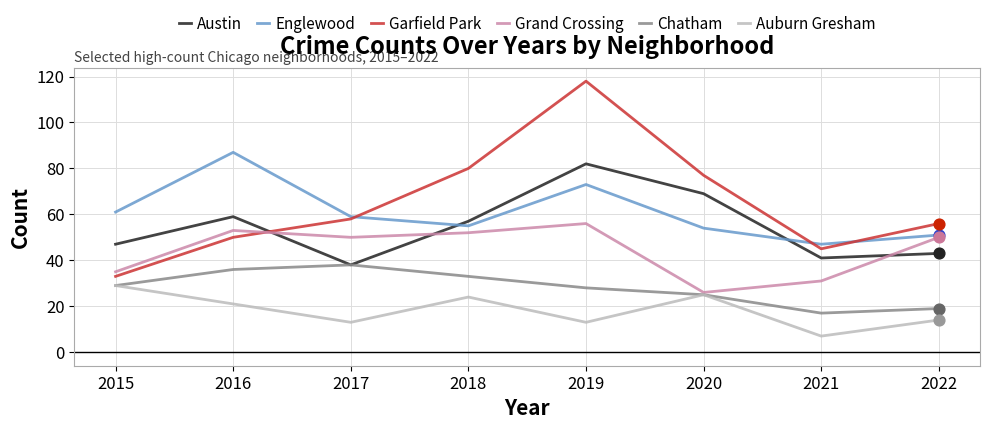

What is the total value across all series at 2019?

370